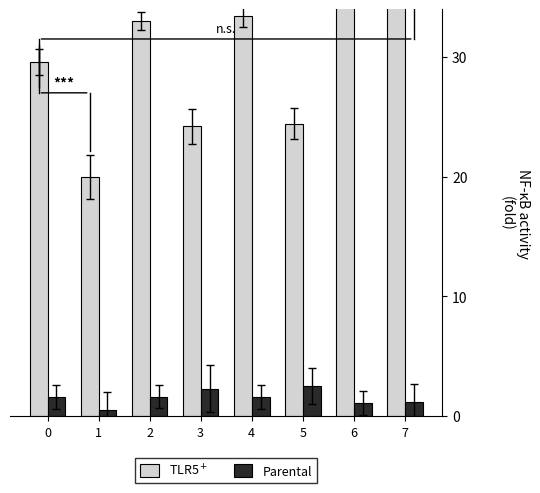

How many bars are there in each group?

2